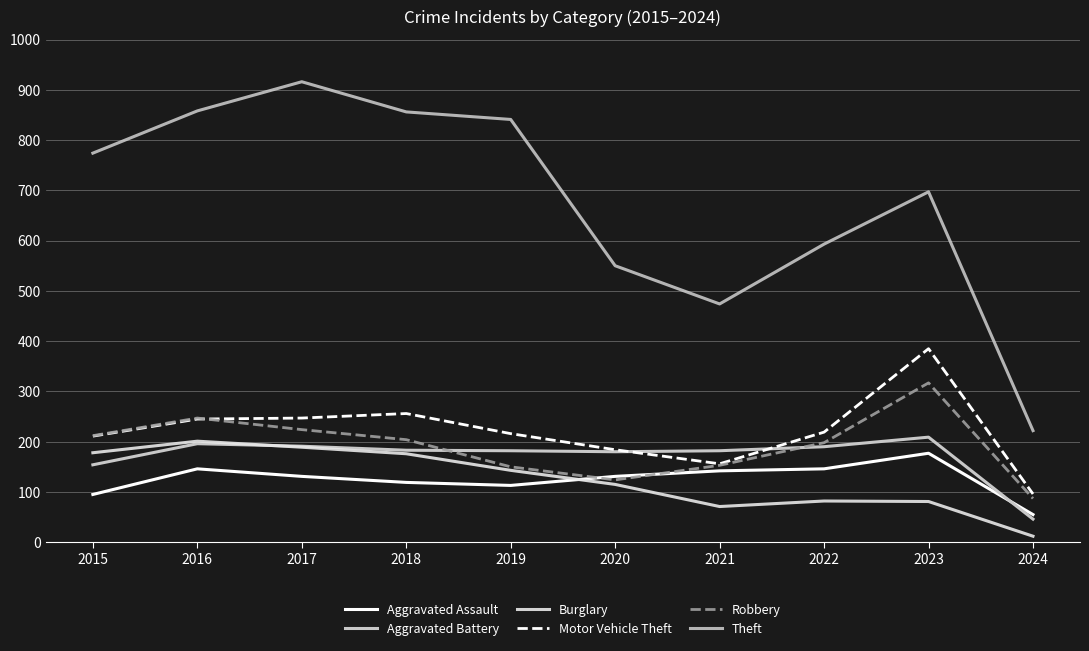

How many interior local valleys does the Aggravated Assault series have?

1